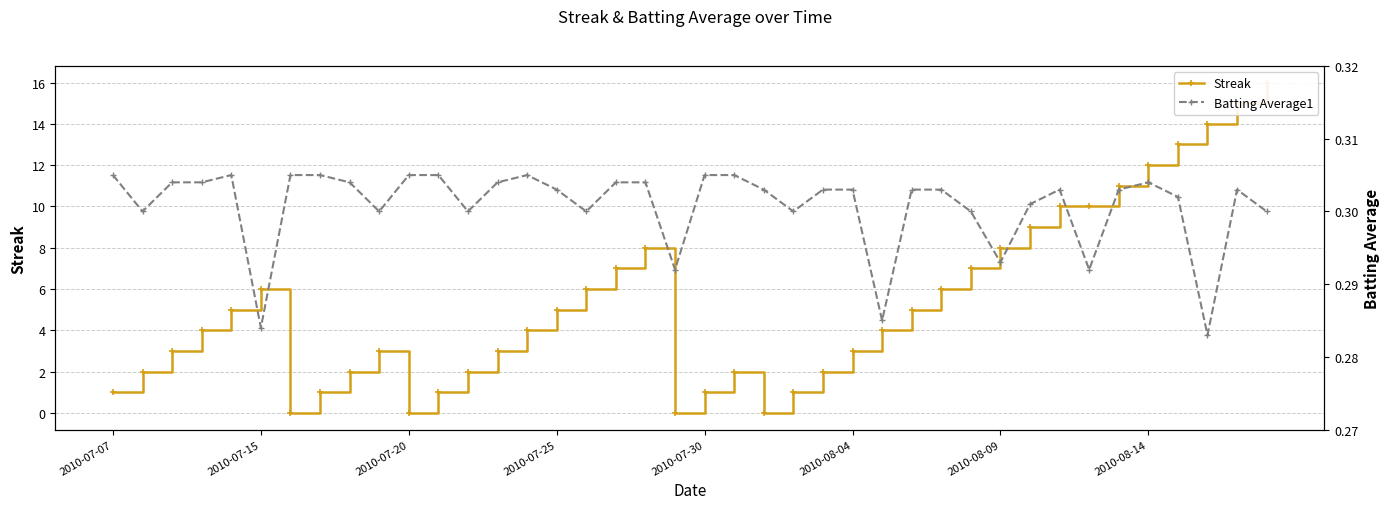

What is the value of the Batting Average1 point at the 24th from the left?

0.3